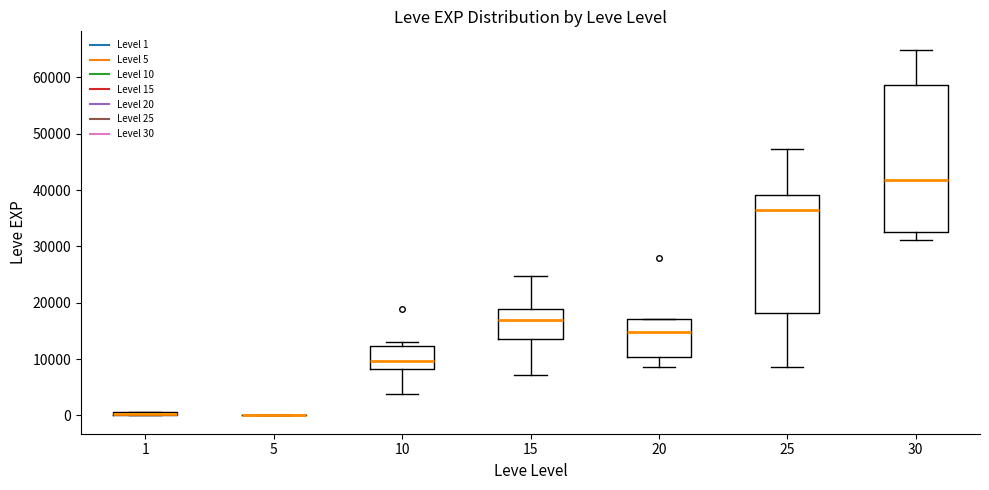

Which box is the tallest, from its lower edge to its upper edge?

30